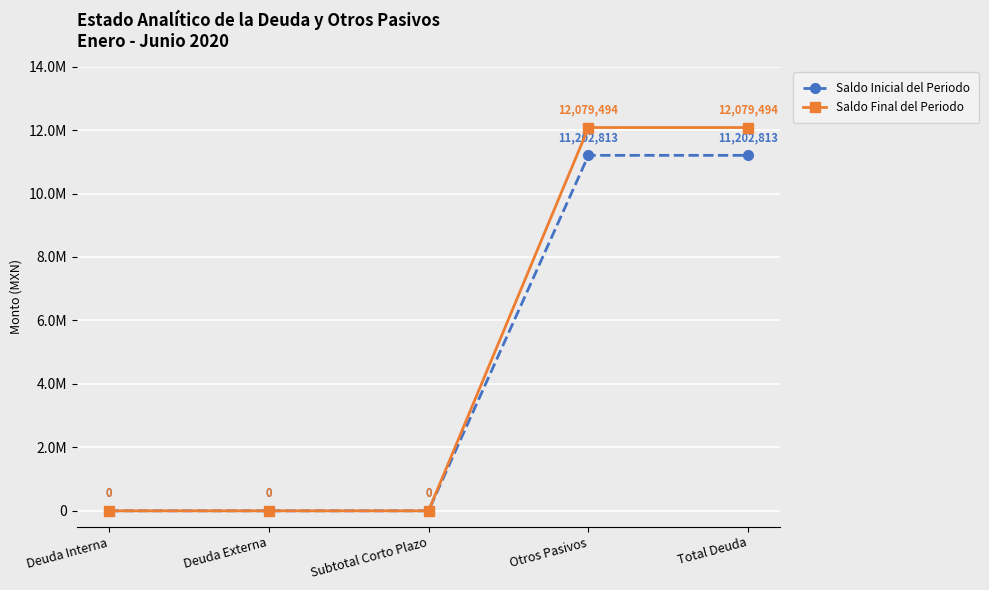

Between Subtotal Corto Plazo and Deuda Interna, which is larger?

Subtotal Corto Plazo